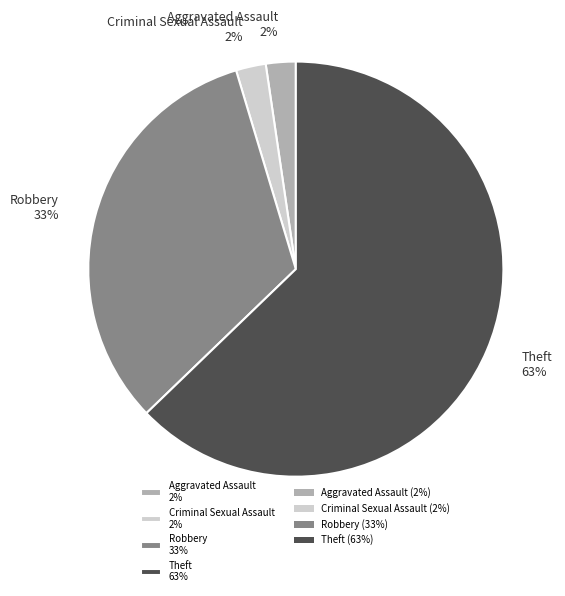

Is there any slice that represents more than half of the pie?

Yes